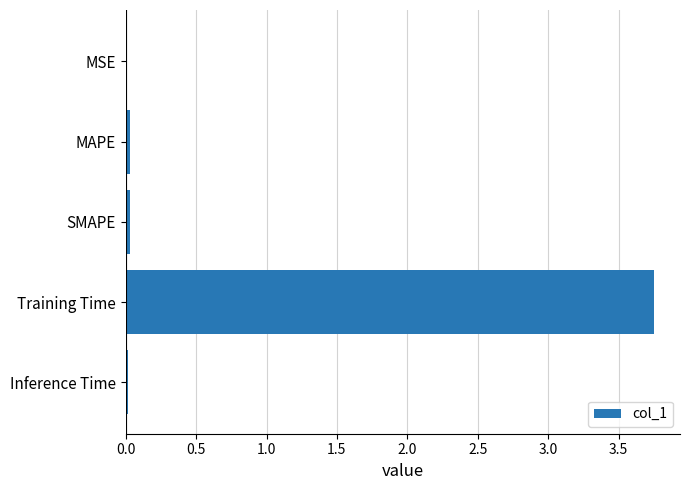

True or false: the data shows 0.0 at Inference Time.

True